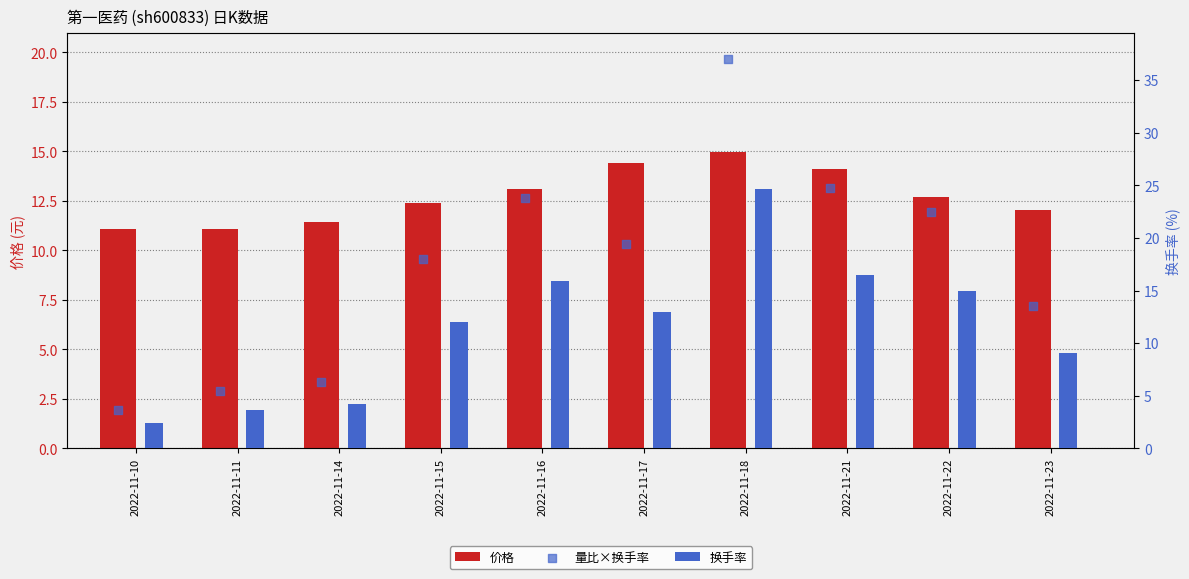

Which series has the largest total across all categories?

量比×换手率